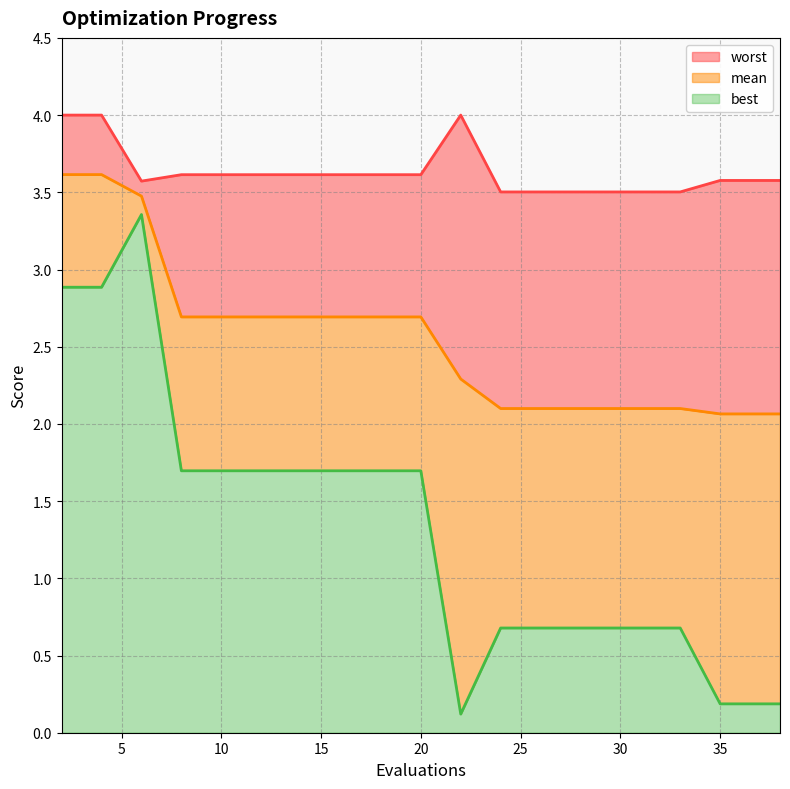

What is the maximum value shown in the chart?

4.0